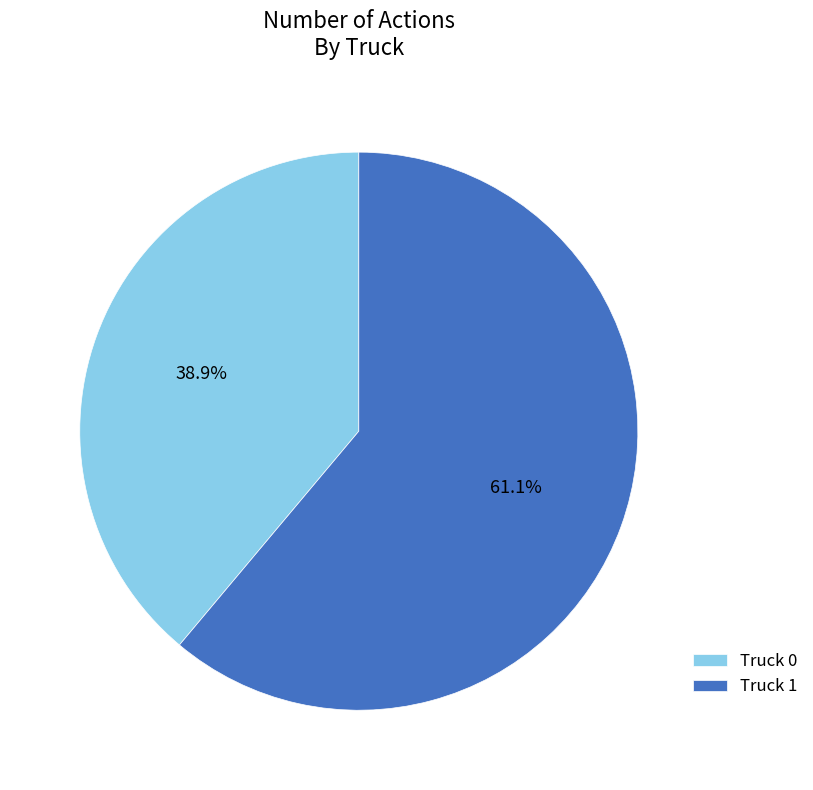

Is there a majority slice in this chart?

Yes